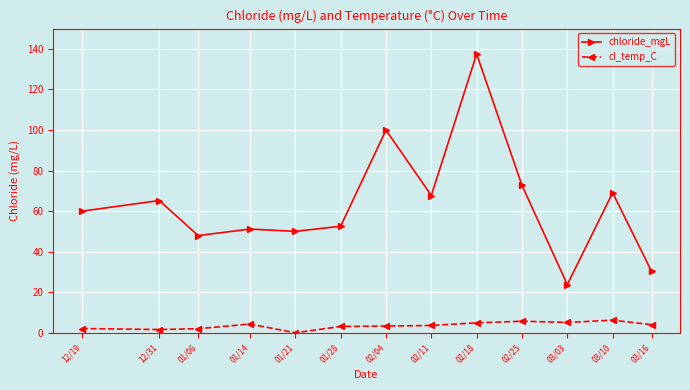

How many lines are shown in the chart?

2